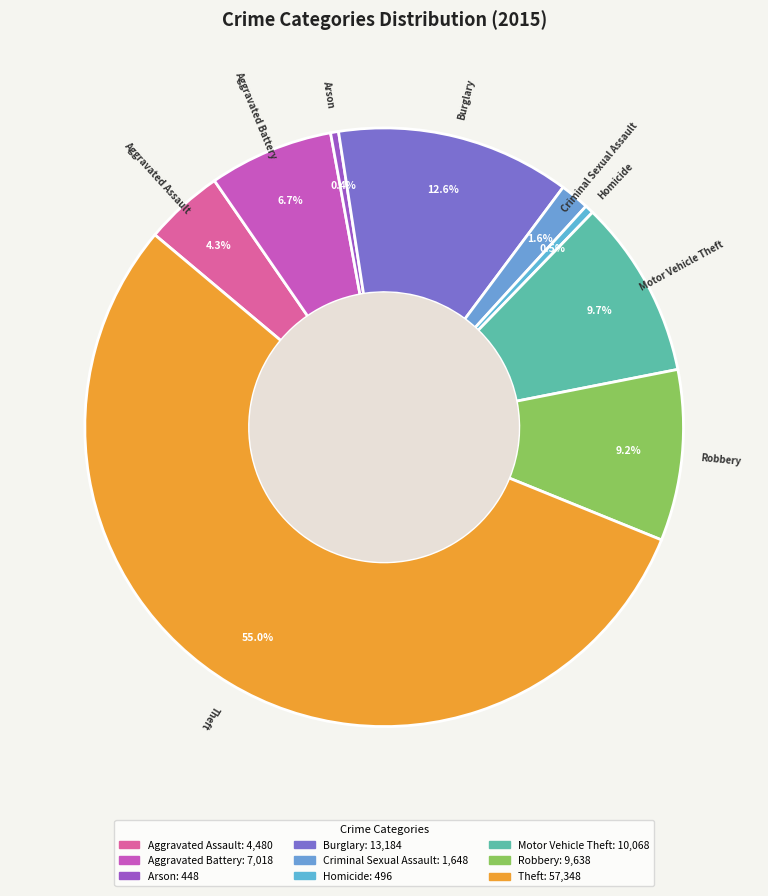

Does Theft represent more than half of the total?

Yes